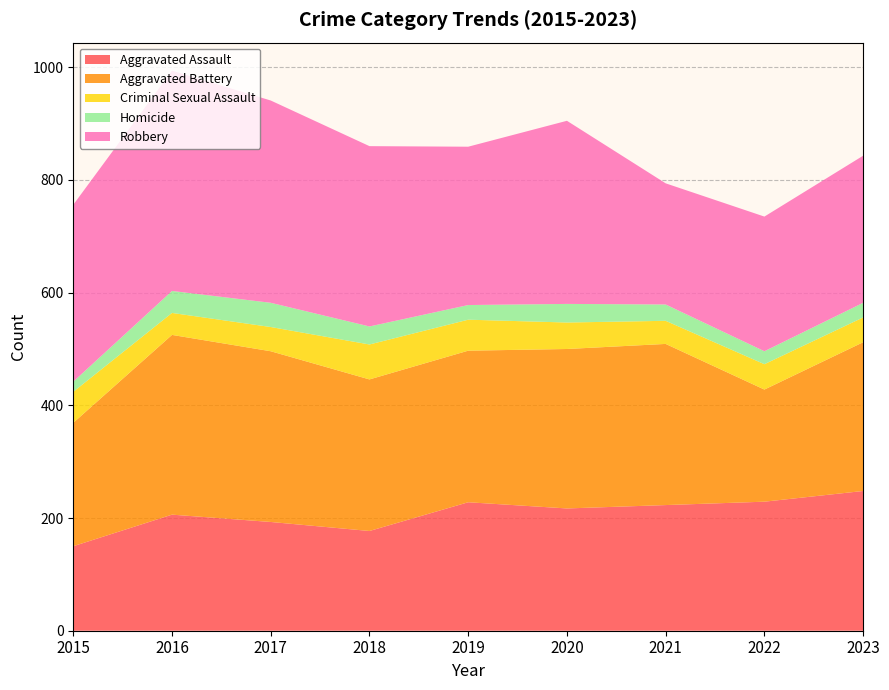

Reading left to right, extract all data points from this chart.

Aggravated Assault: 150	206	193	177	228	217	223	229	248
Aggravated Battery: 219	319	303	269	269	283	286	199	264
Criminal Sexual Assault: 55	39	43	62	55	47	41	45	44
Homicide: 18	39	43	32	26	33	29	23	26
Robbery: 314	391	359	320	281	325	215	239	261